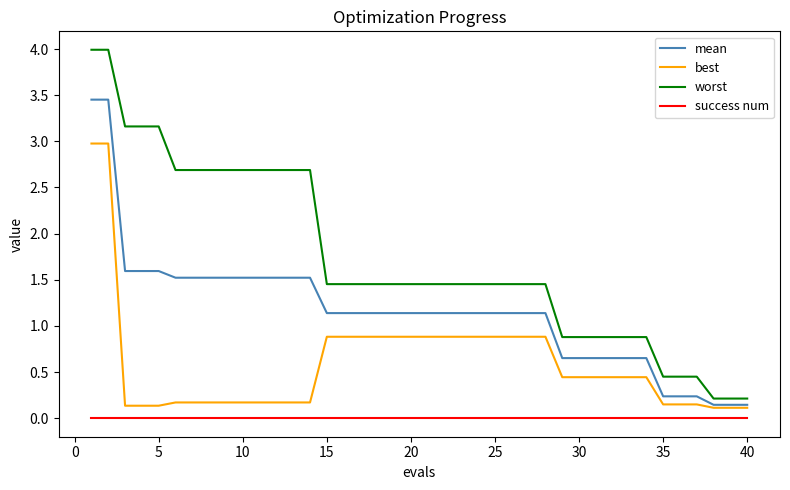

Which series has the largest total across all categories?

worst